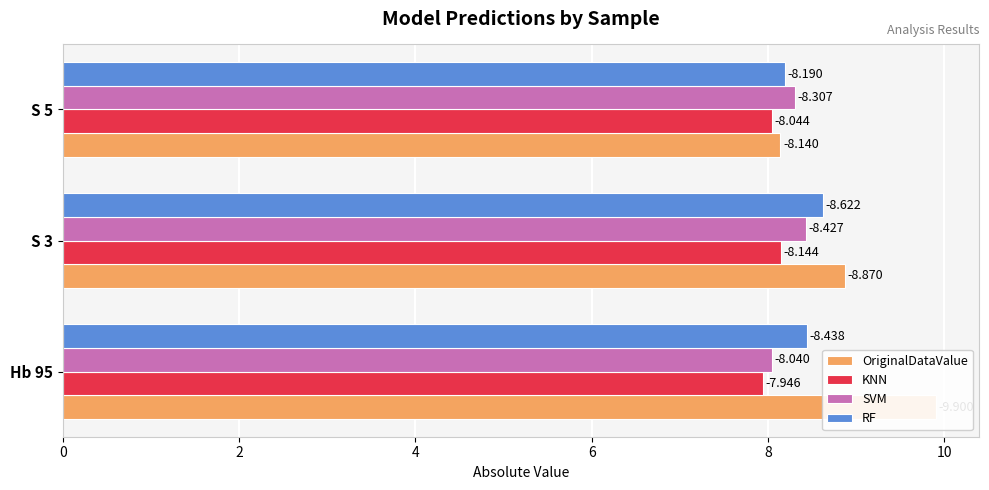

What is the maximum value shown in the chart?

9.9